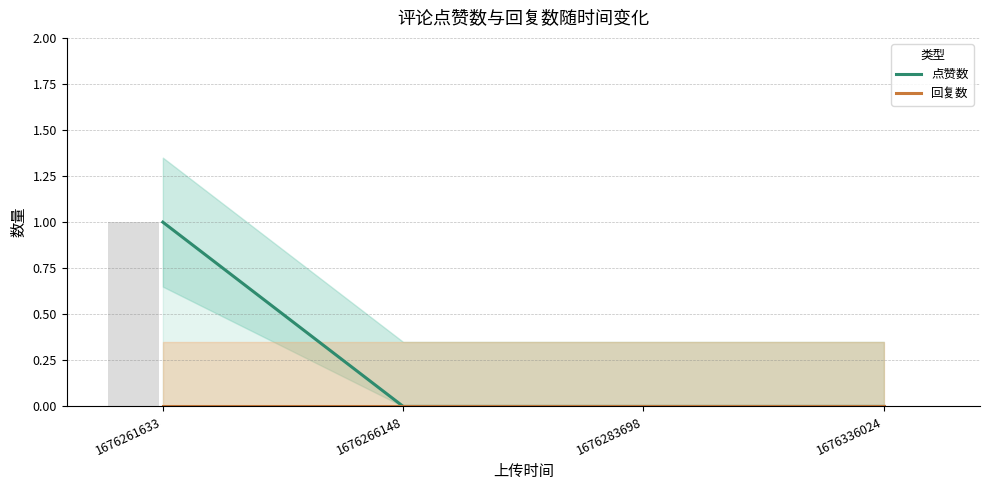

Reading right to left, list all the values displayed in this chart.

点赞数: 1676336024=0	1676283698=0	1676266148=0	1676261633=1
回复数: 1676336024=0	1676283698=0	1676266148=0	1676261633=0